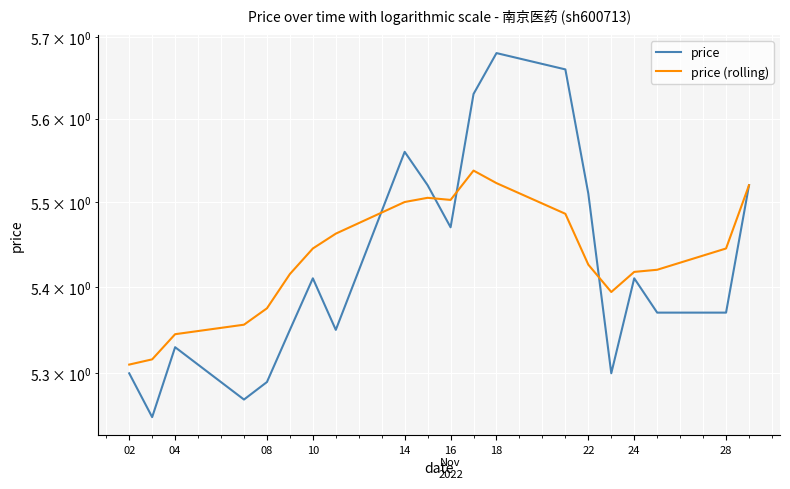

True or false: price and price (rolling) intersect in this chart.

True